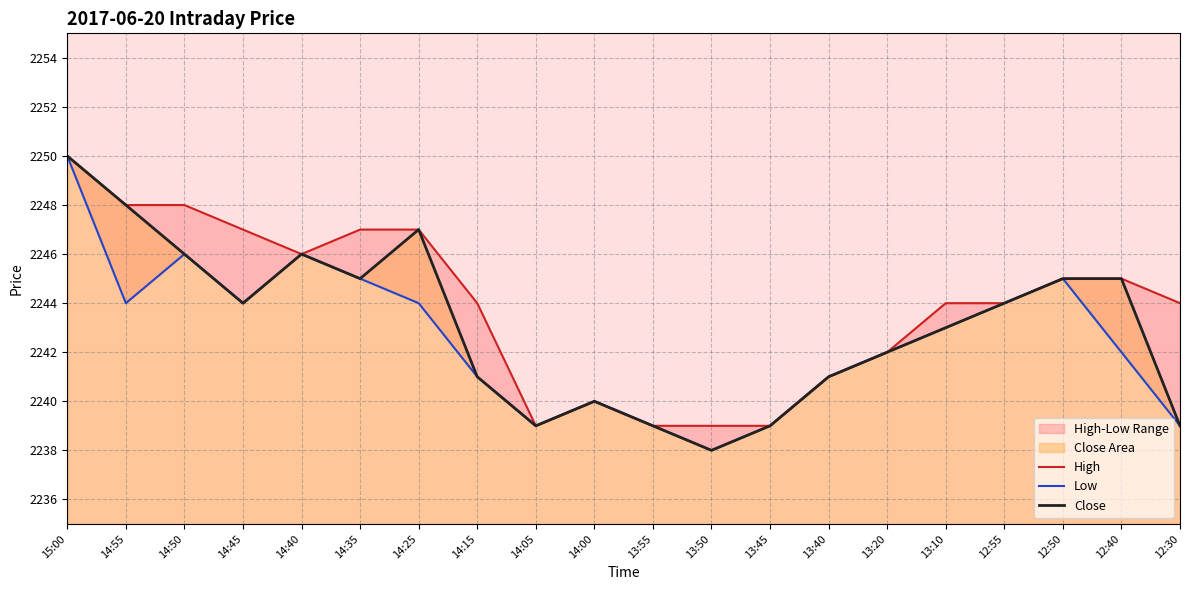

In Low, how many points are higher than both neighbors (excluding endpoints)?

4